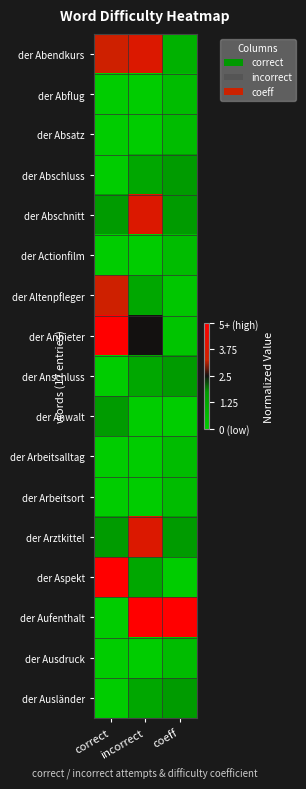

Rank the series by their maximum value, from lowest to highest.

der Abflug, der Absatz, der Actionfilm, der Arbeitsalltag, der Arbeitsort, der Ausdruck, der Abschluss, der Anschluss, der Anwalt, der Ausländer, der Altenpfleger, der Abendkurs, der Abschnitt, der Arztkittel, der Anbieter, der Aspekt, der Aufenthalt